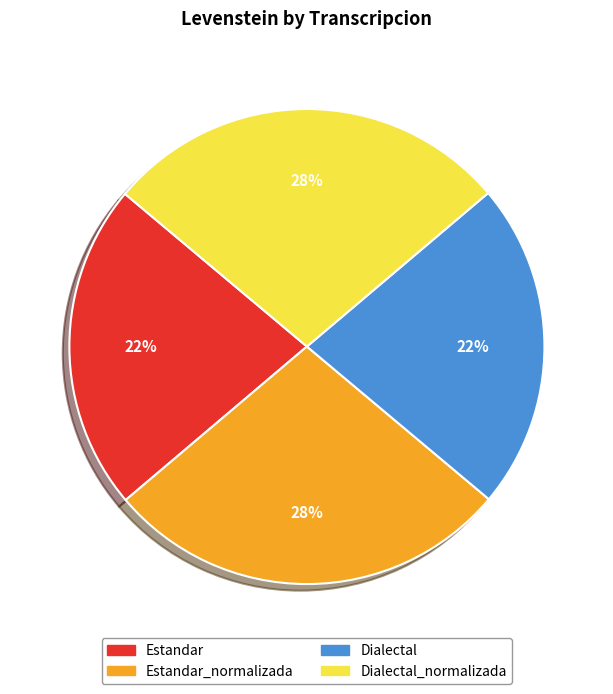

To the nearest percent, what is the average slice percentage?

25%